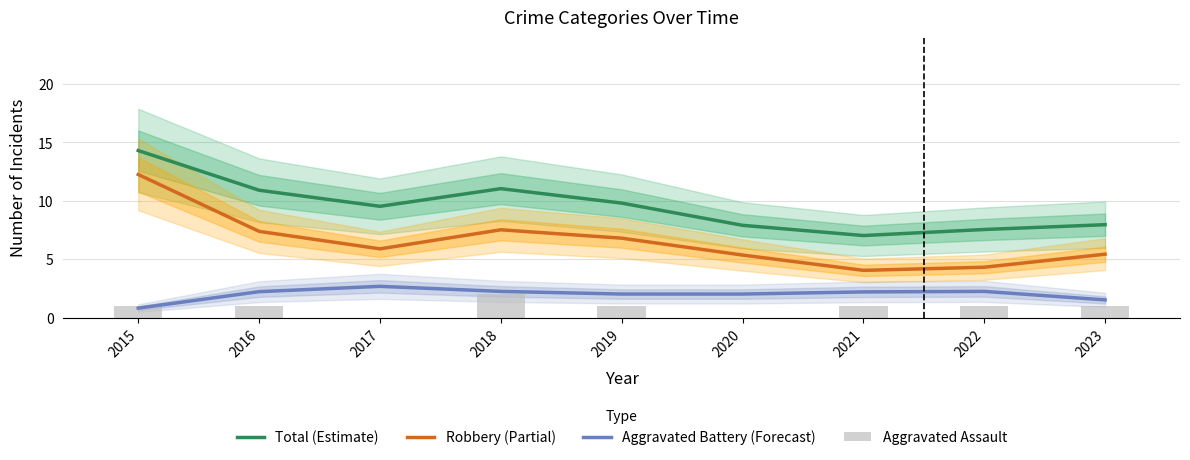

Reading left to right, list all the values displayed in this chart.

Total (Estimate): 2015=14.3	2016=10.9	2017=9.5	2018=11.0	2019=9.8	2020=7.9	2021=7.0	2022=7.5	2023=8.0
Robbery (Partial): 2015=12.2	2016=7.4	2017=5.9	2018=7.5	2019=6.8	2020=5.4	2021=4.0	2022=4.3	2023=5.4
Aggravated Battery (Forecast): 2015=0.8	2016=2.2	2017=2.7	2018=2.2	2019=2.0	2020=2.0	2021=2.2	2022=2.2	2023=1.5
Aggravated Assault: 2015=1.0	2016=1.0	2017=0.0	2018=2.0	2019=1.0	2020=0.0	2021=1.0	2022=1.0	2023=1.0